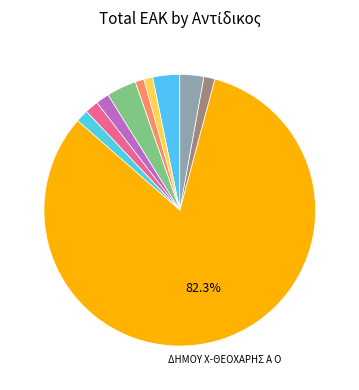

How many segments does this pie chart have?

10